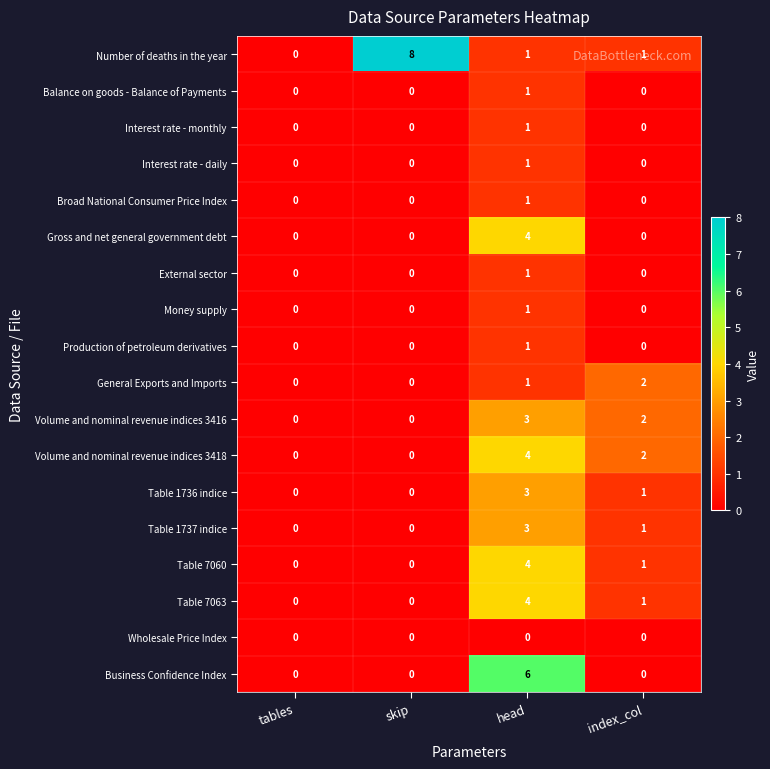

Which series has the largest total across all categories?

Number of deaths in the year